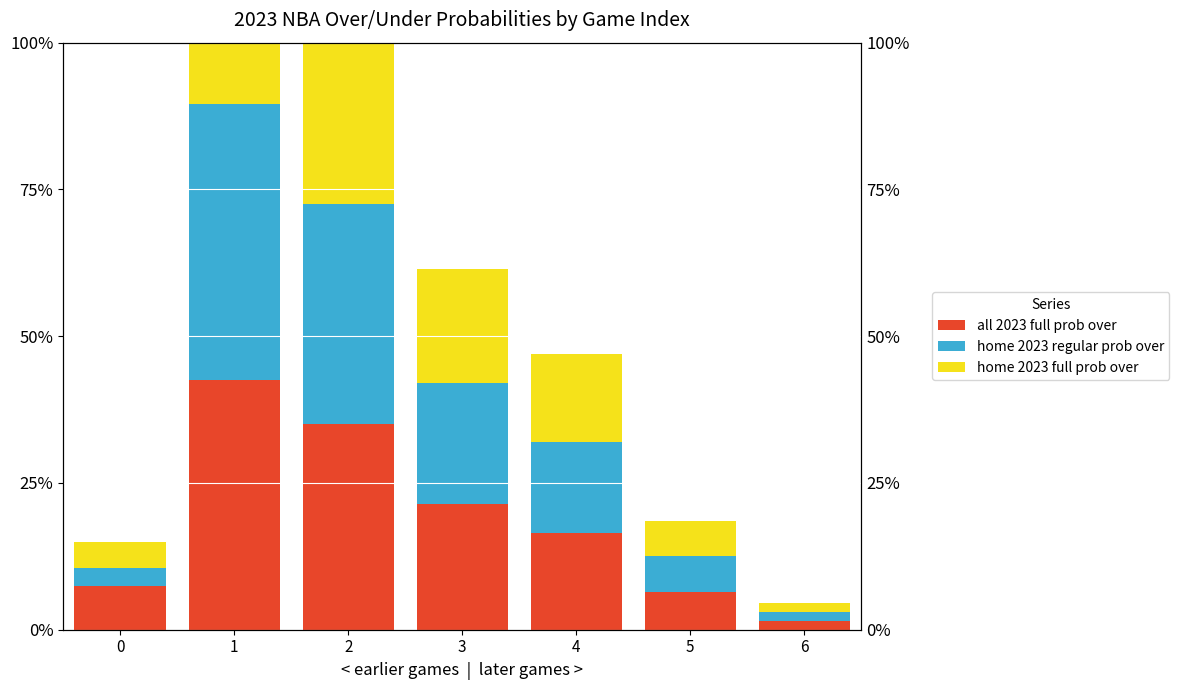

Which series has the largest total across all categories?

all 2023 full prob over